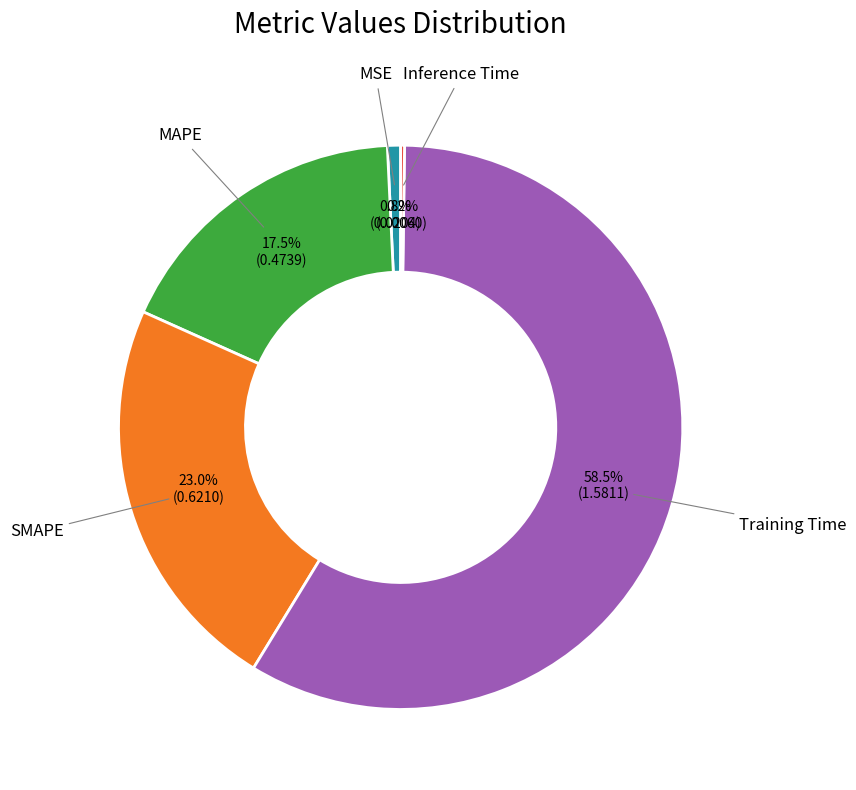

Is there any slice that represents more than half of the pie?

Yes